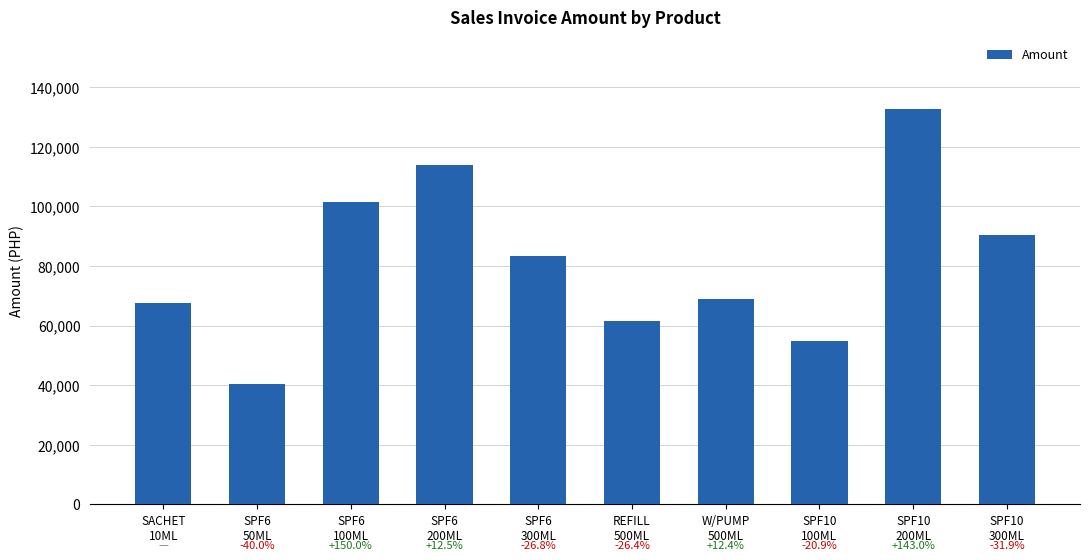

What is the average value?

81543.9